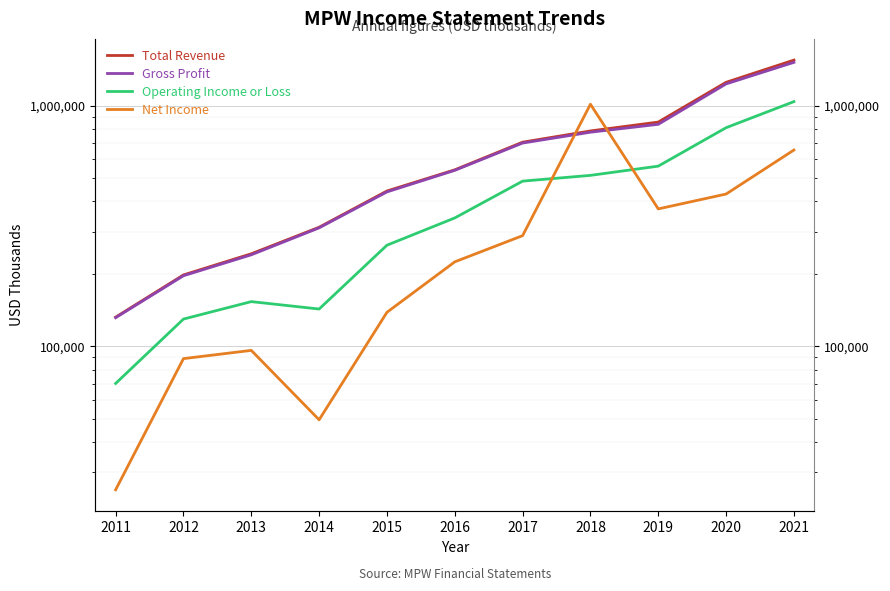

What is the average value of the Gross Profit series?

627991